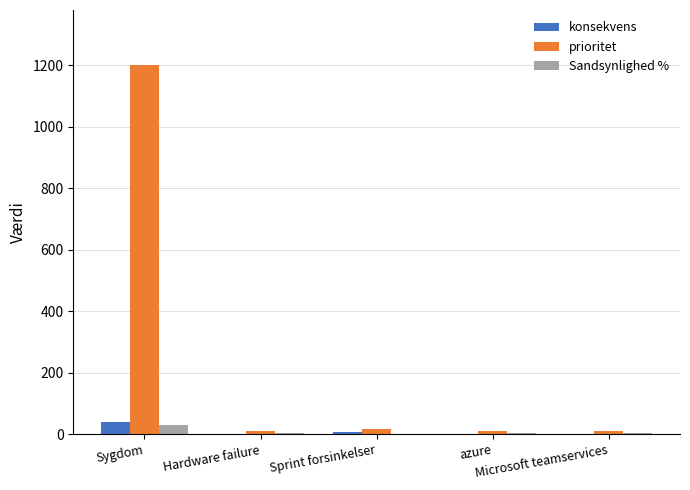

Are the bars horizontal?

No